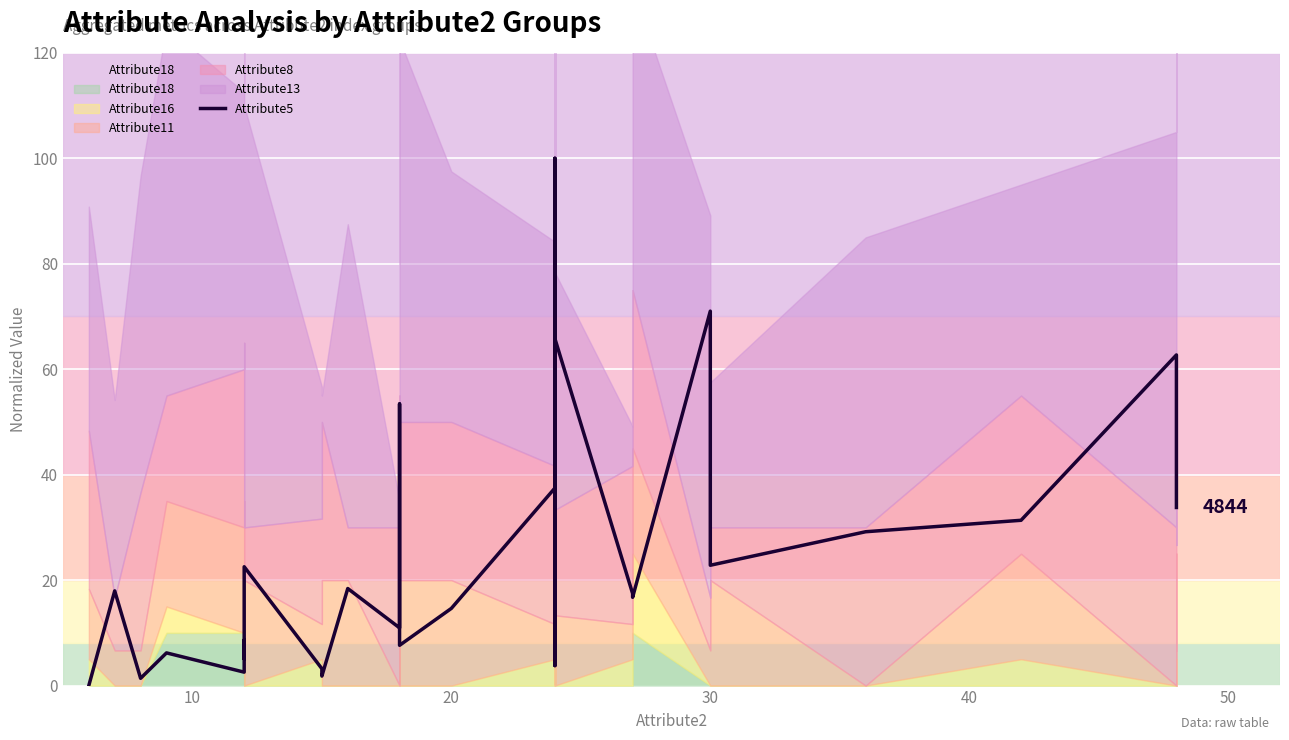

Reading right to left, transcribe all the data shown in this chart.

33.8	38.7	52.3	62.7	31.3	29.2	22.8	71.0	16.7	17.5	65.8	8.7	6.1	13.0	19.3	3.8	53.1	20.3	47.4	100.0	16.1	37.5	14.6	7.6	53.4	42.9	12.6	10.9	18.4	1.8	3.2	22.5	5.1	6.7	8.6	2.5	6.2	1.4	18.0	0.0